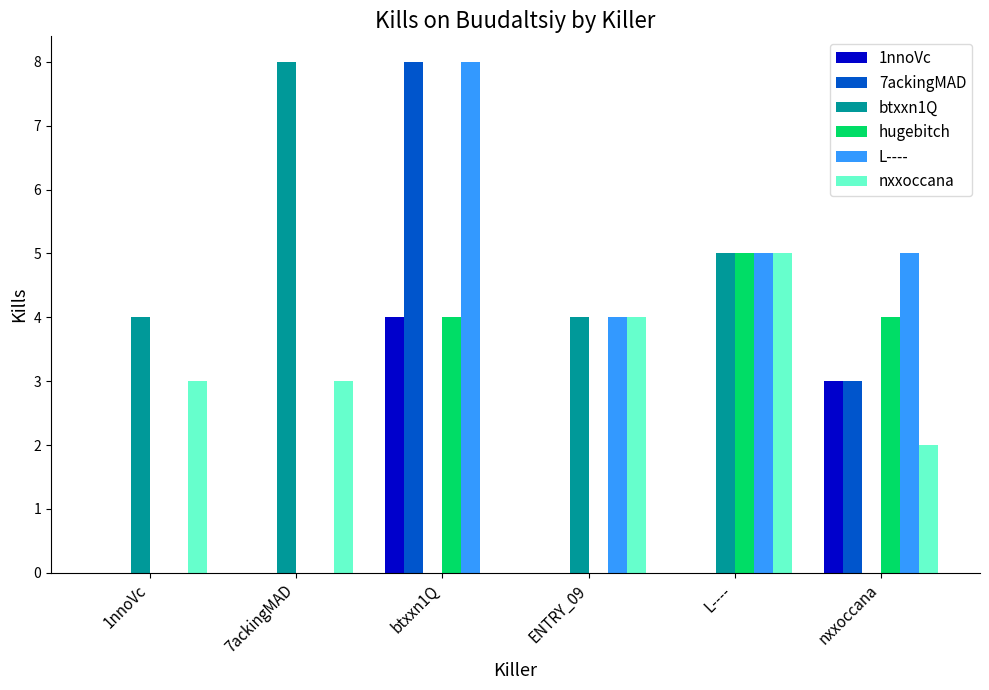

What is the greatest value displayed?

8